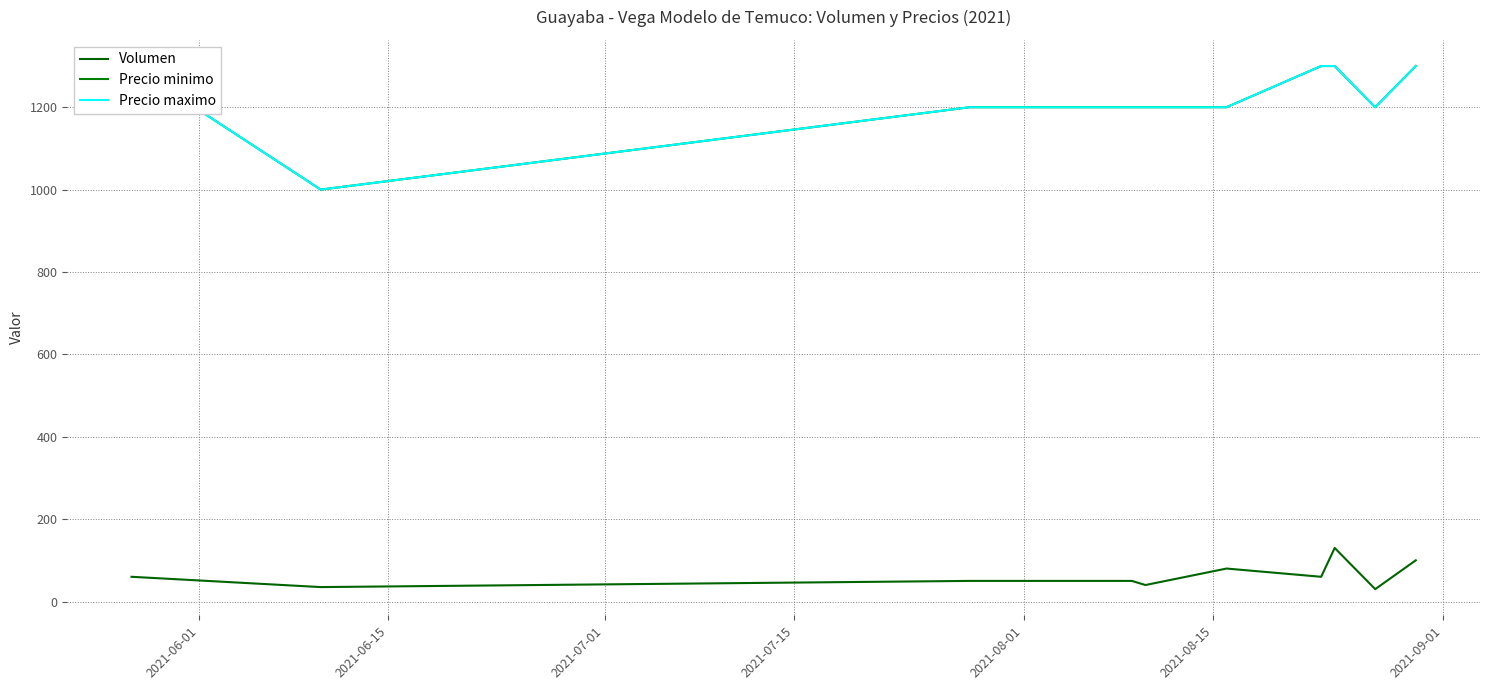

What is the difference between the highest and lowest values at 2021-09-01?

1240